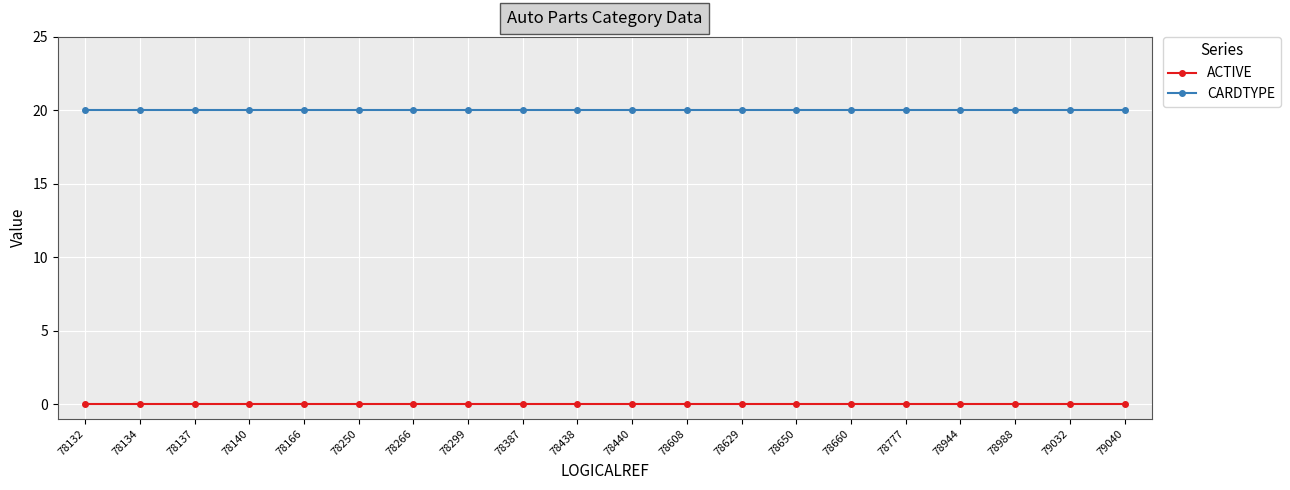

What is the spread (max minus min) of values at 78166?

20